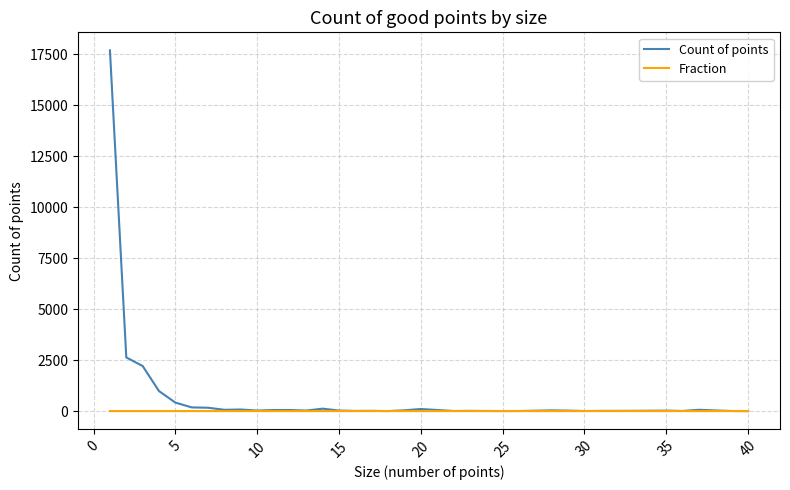

List the series in order of their peak value, lowest first.

Fraction, Count of points